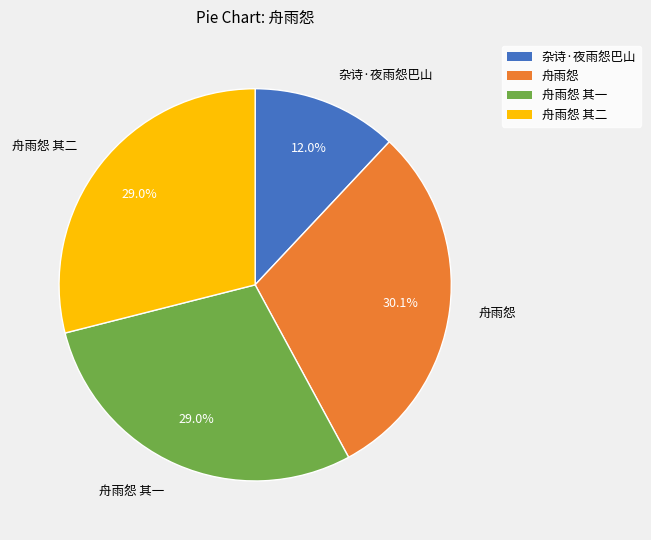

Does any single category account for the majority?

No